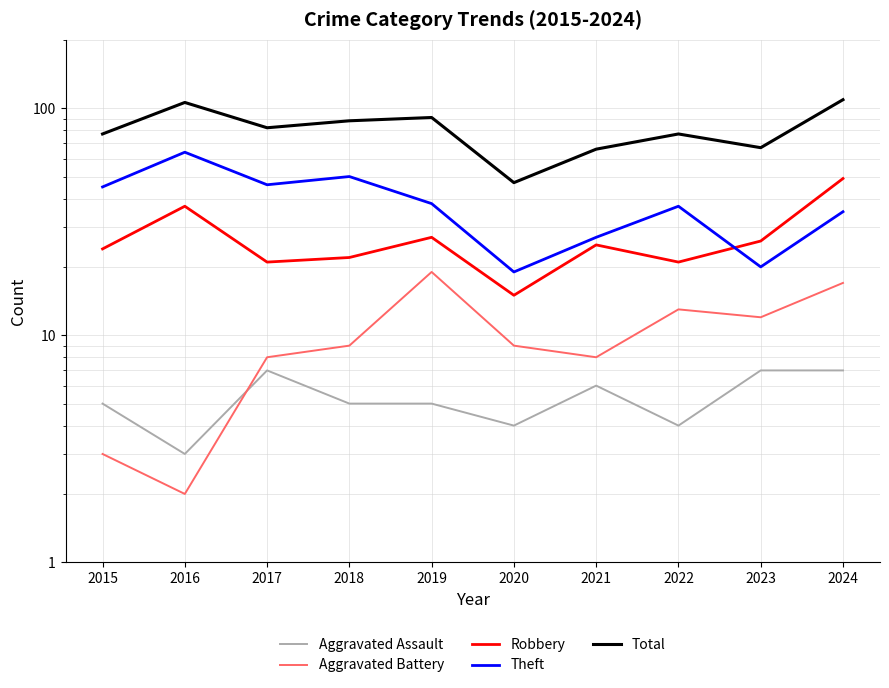

Where does the Aggravated Battery series first go above 9?

2019